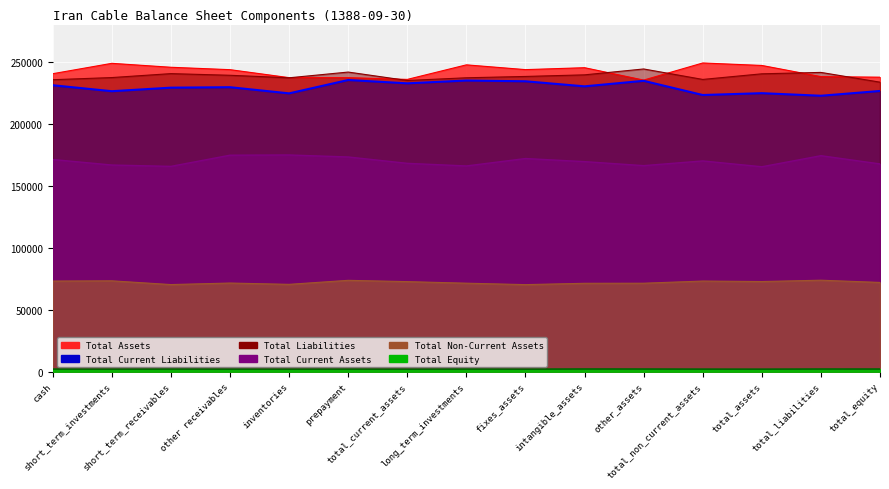

What is the label of the 13th point from the left?

total_assets